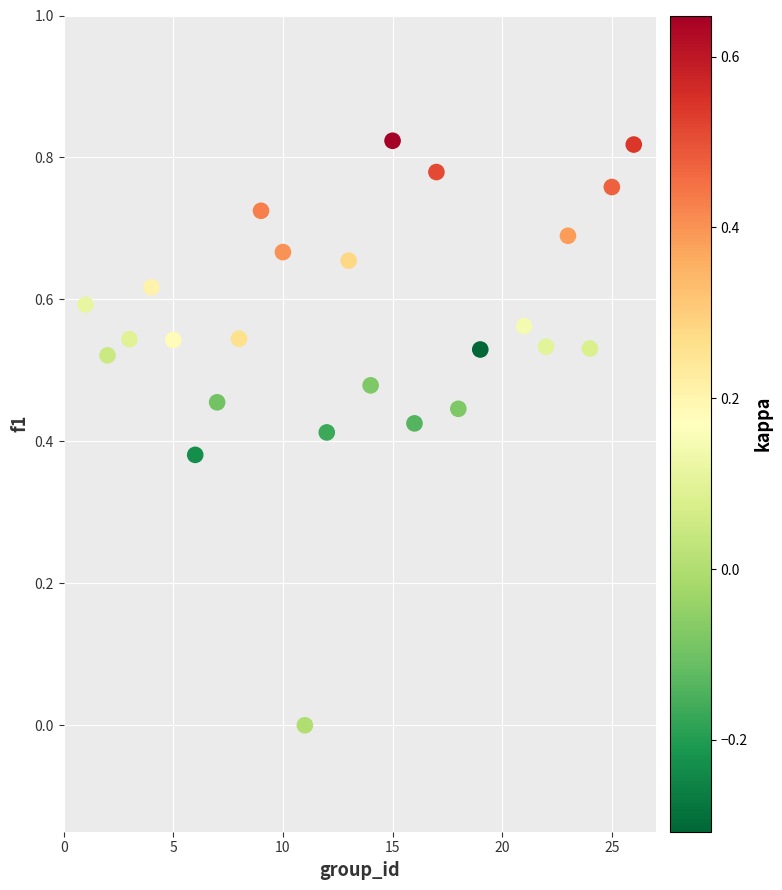

What is the range of X values (max minus min)?

25.0